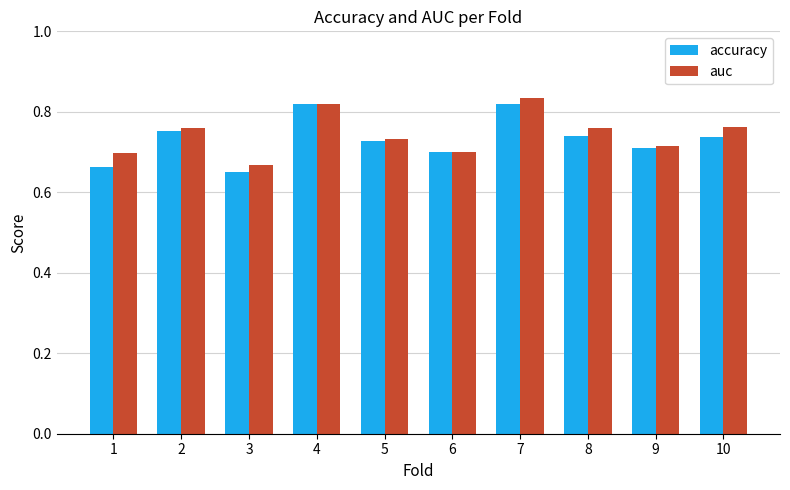

Count the accuracy values in the range 0 to 1.

10